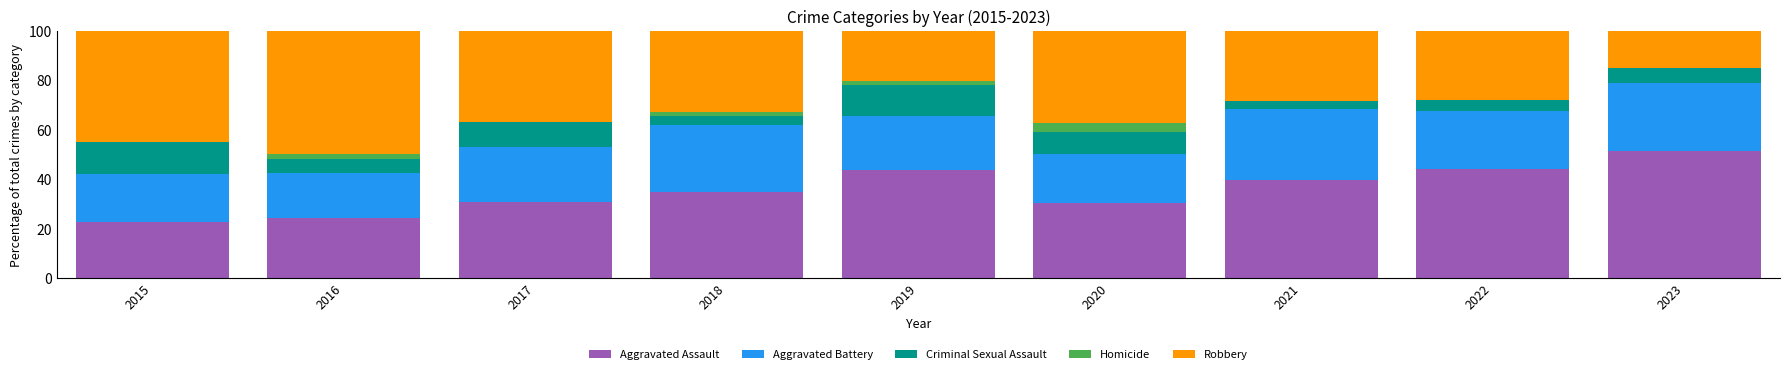

What is the total value across all series at 2019?

100.0